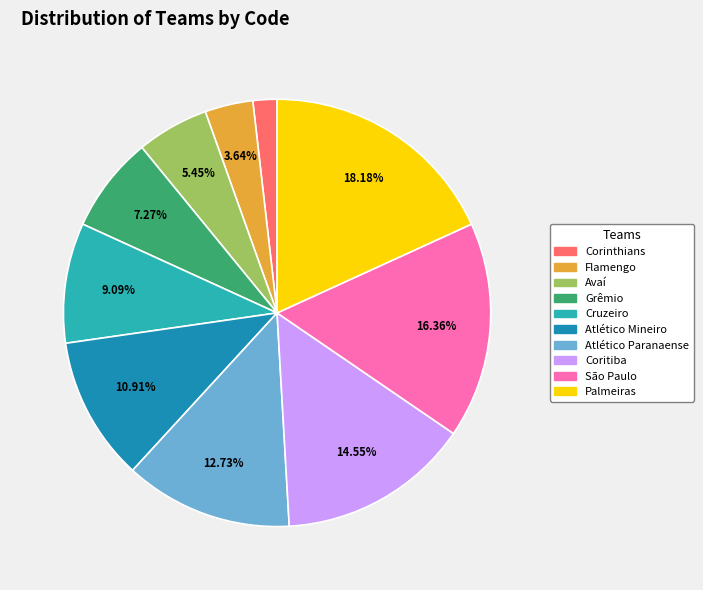

What percentage is the Flamengo slice, to the nearest percent?

4%